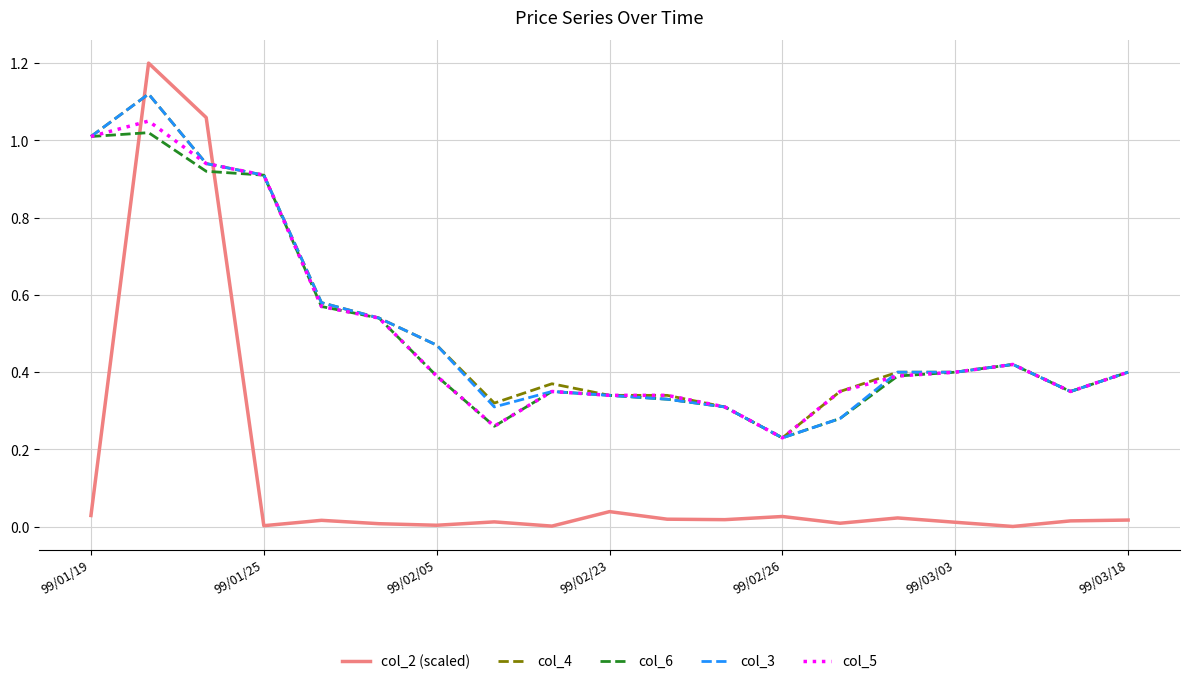

How many lines are shown in the chart?

5